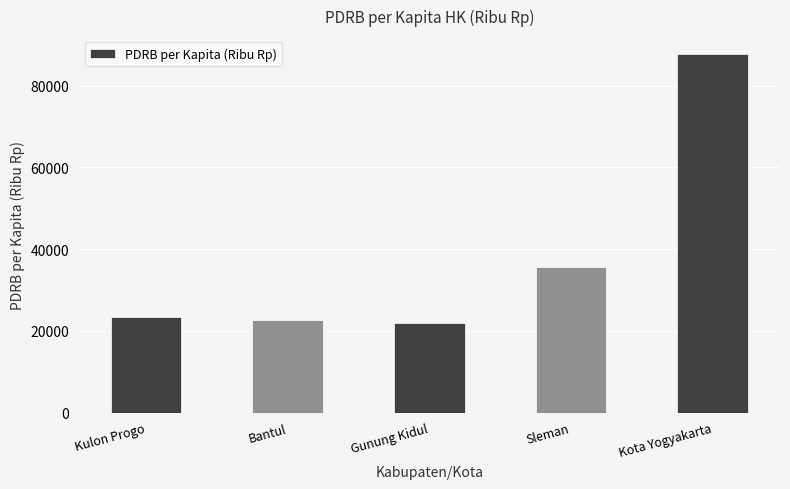

The chart shows a value of 22564 at Bantul. True or false?

True